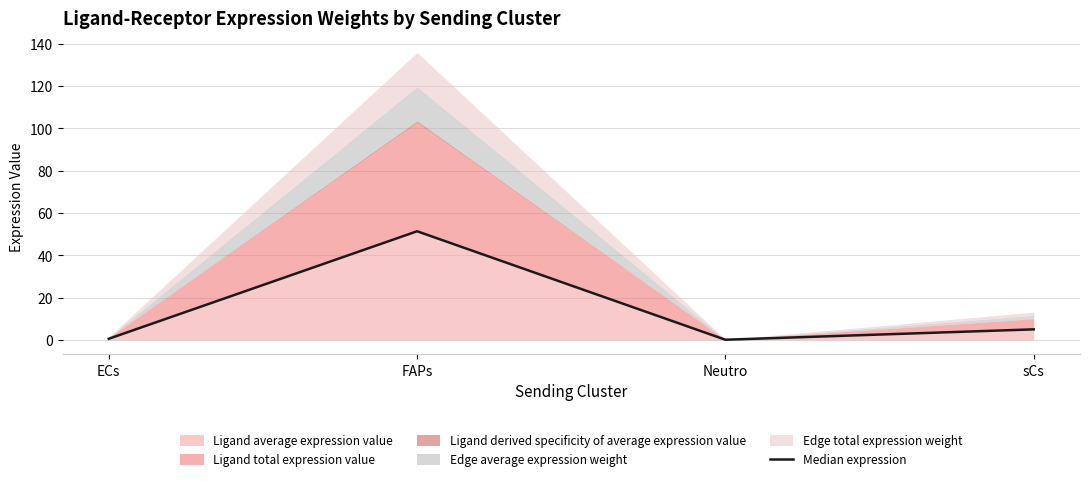

At which category does the chart reach its peak across all series?

FAPs